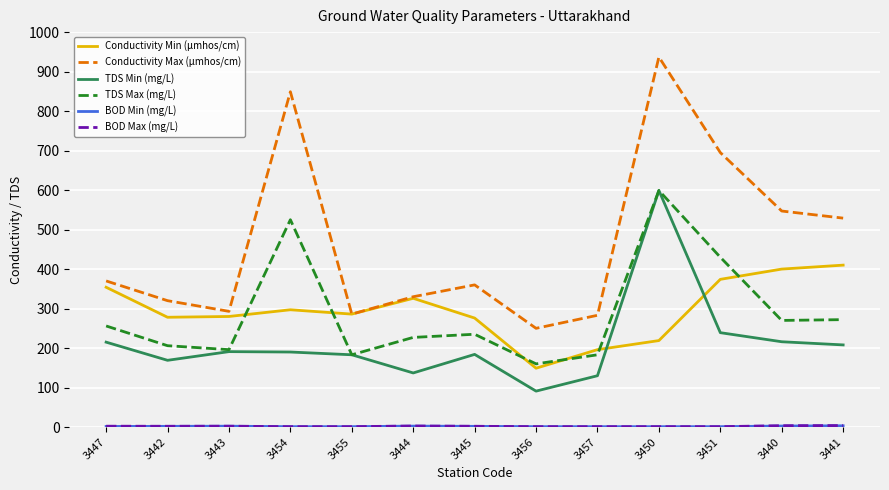

Between 3442 and 3456, which series saw the biggest shift?

Conductivity Min (μmhos/cm)